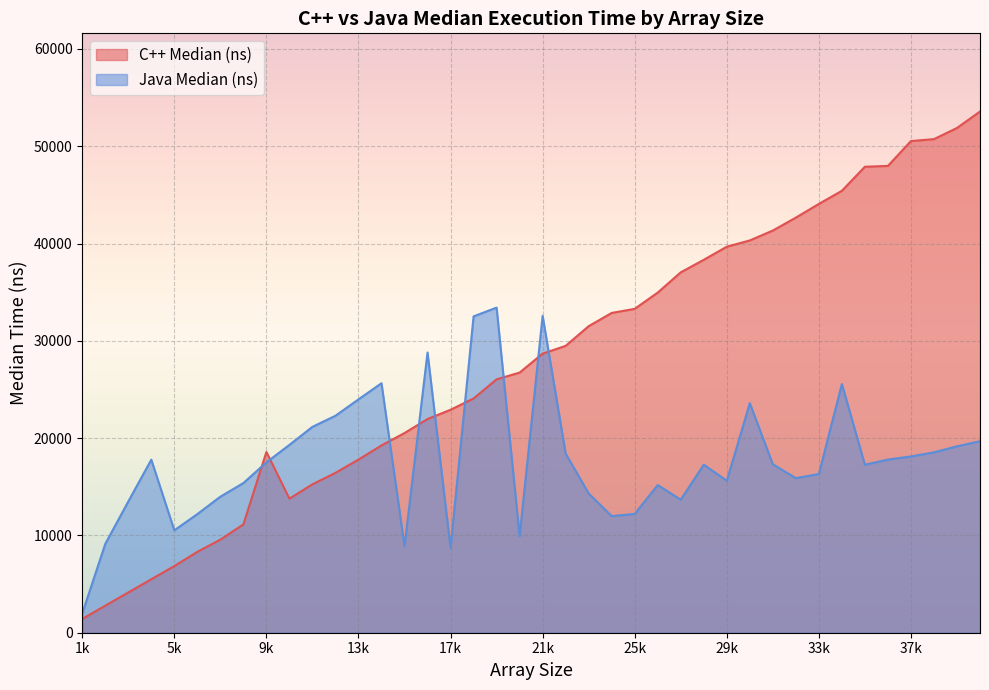

True or false: C++ Median (ns) has more than 2 points higher than both neighbors.

False